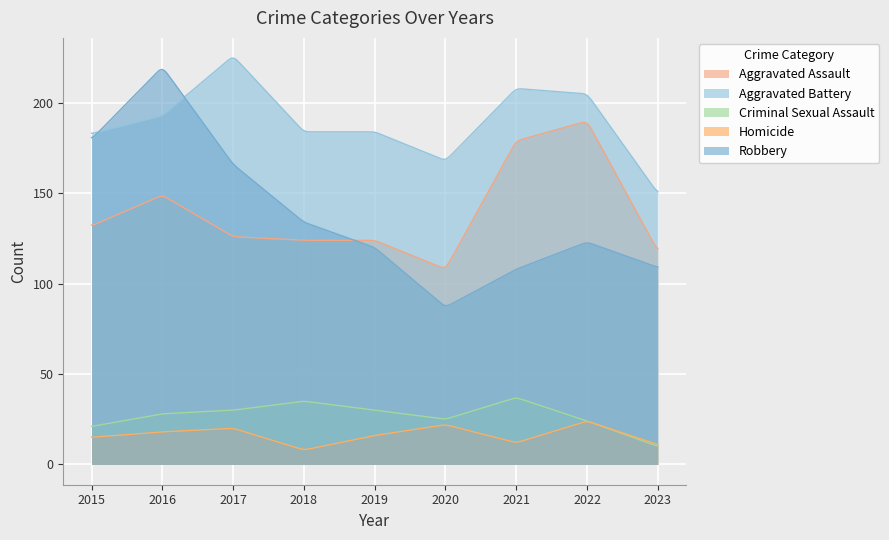

Rank the series by their maximum value, from highest to lowest.

Aggravated Battery, Robbery, Aggravated Assault, Criminal Sexual Assault, Homicide